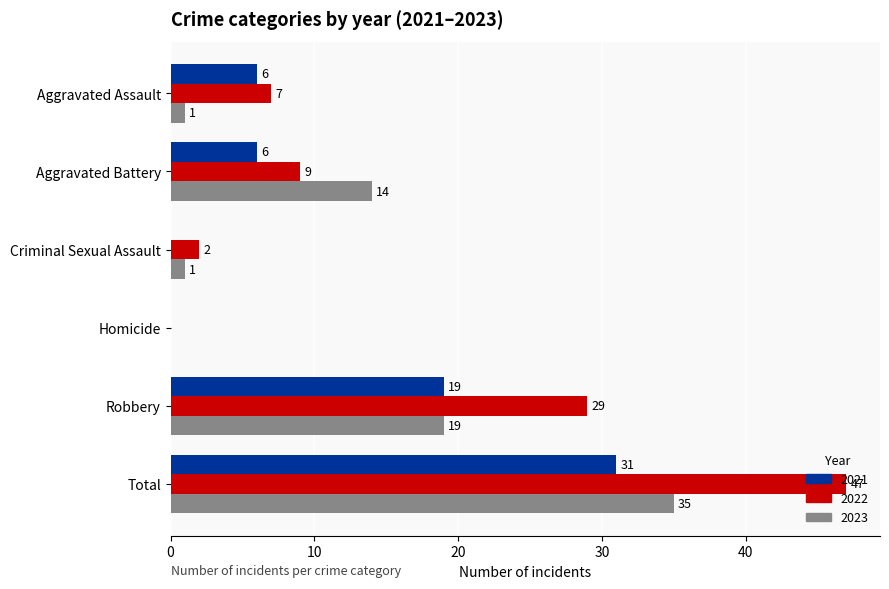

Between Criminal Sexual Assault and Homicide, which series saw the biggest shift?

2022